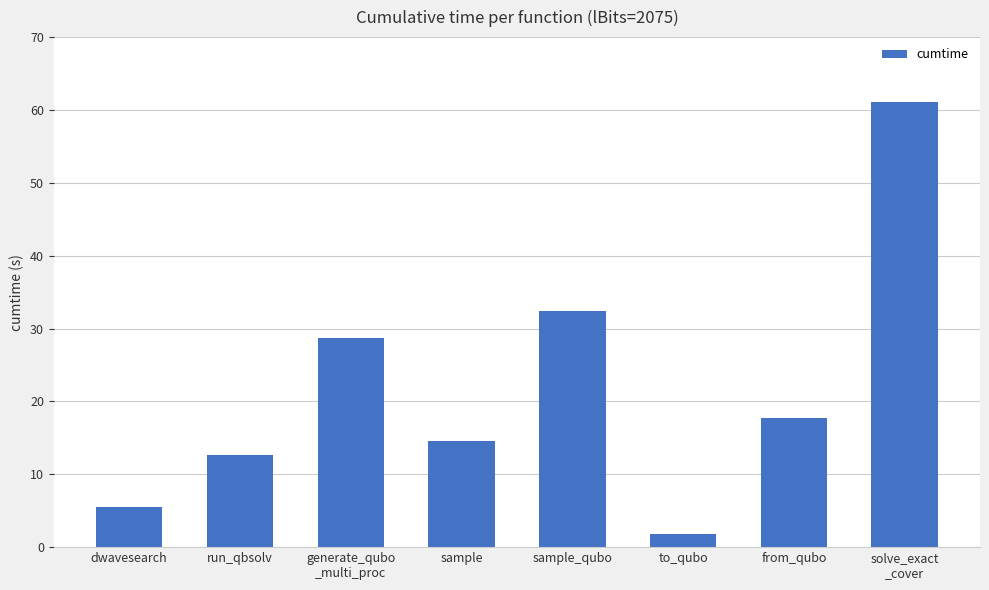

What is the change in value from dwavesearch to generate_qubo
_multi_proc?

+23.1